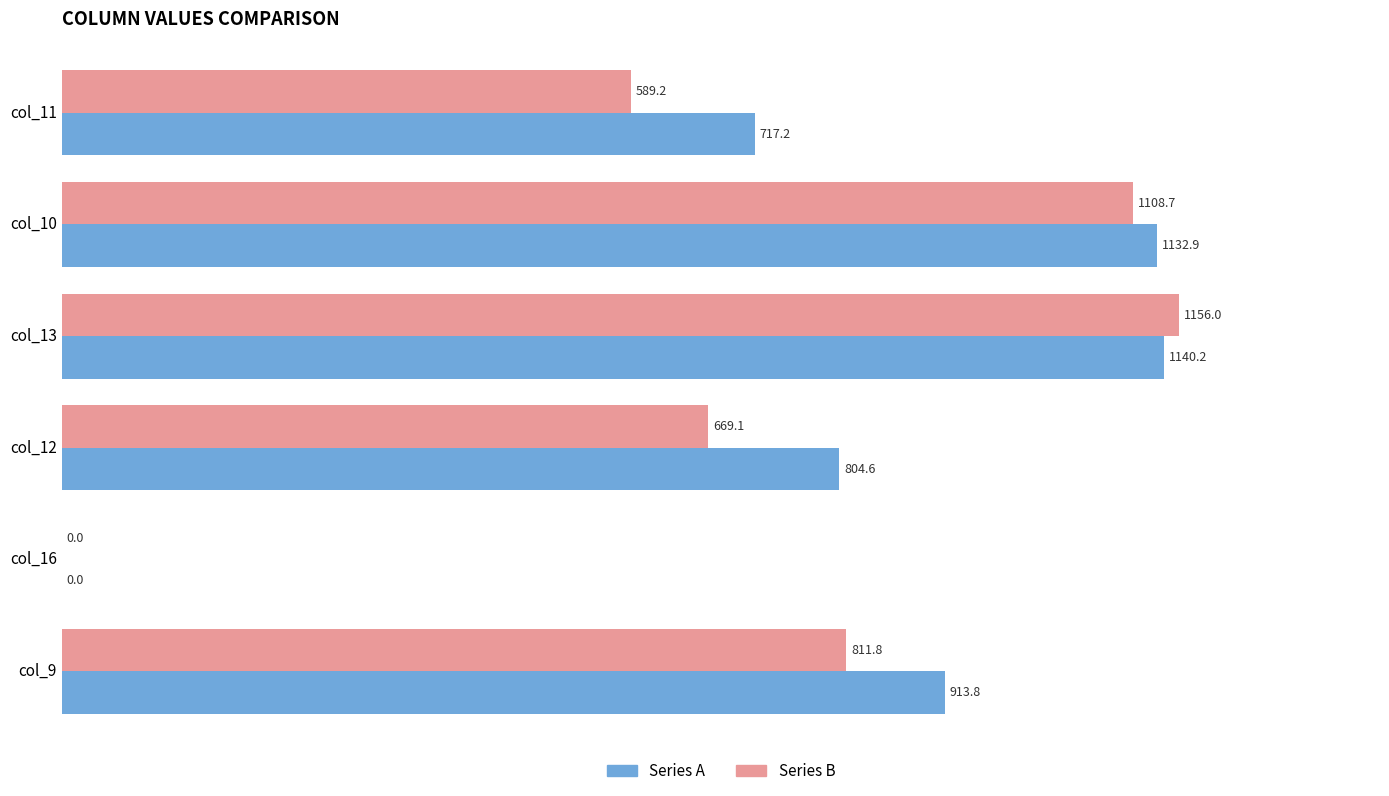

The value of Series B at col_16 is -664.1. True or false?

False